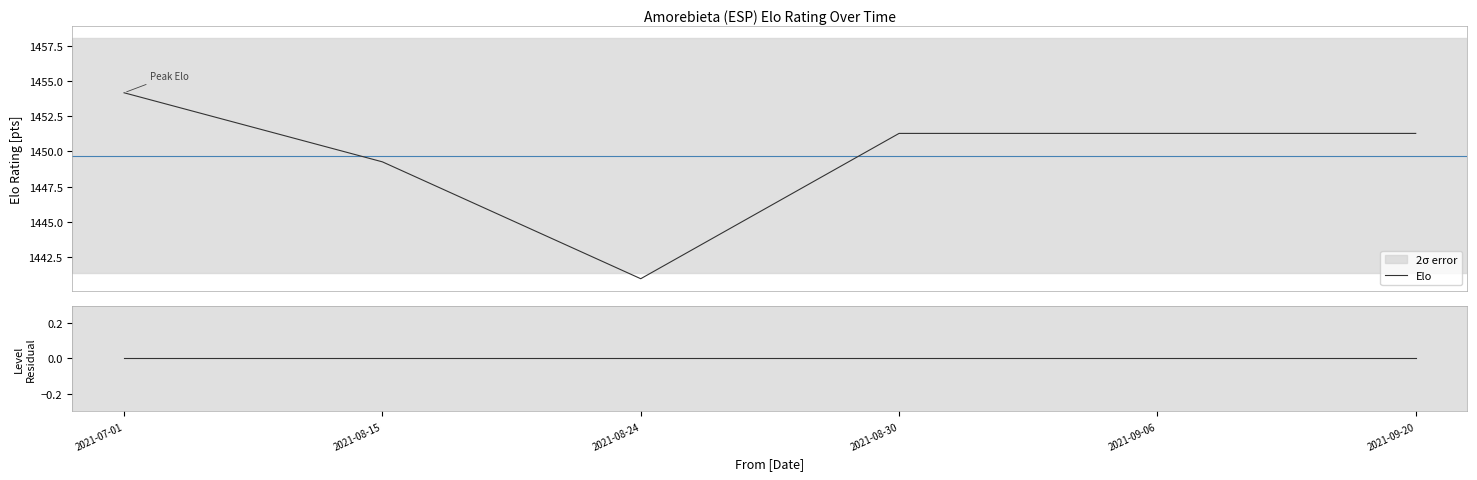

True or false: Elo and Level residual intersect in this chart.

False